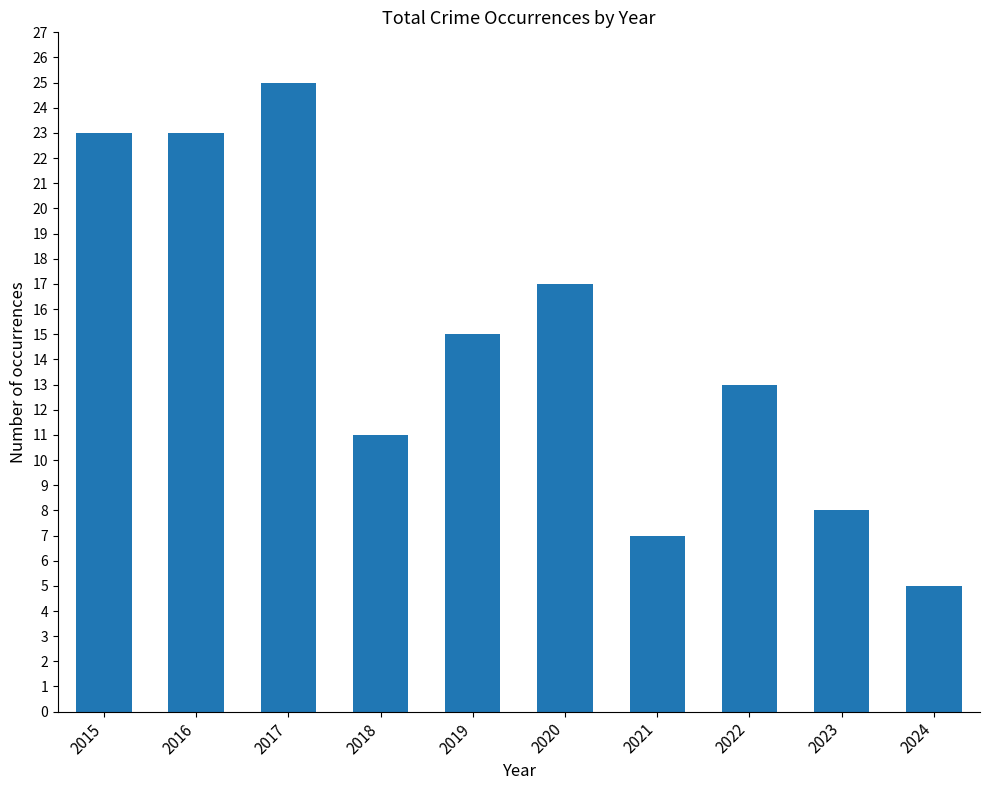

Reading left to right, transcribe all the data shown in this chart.

23	23	25	11	15	17	7	13	8	5